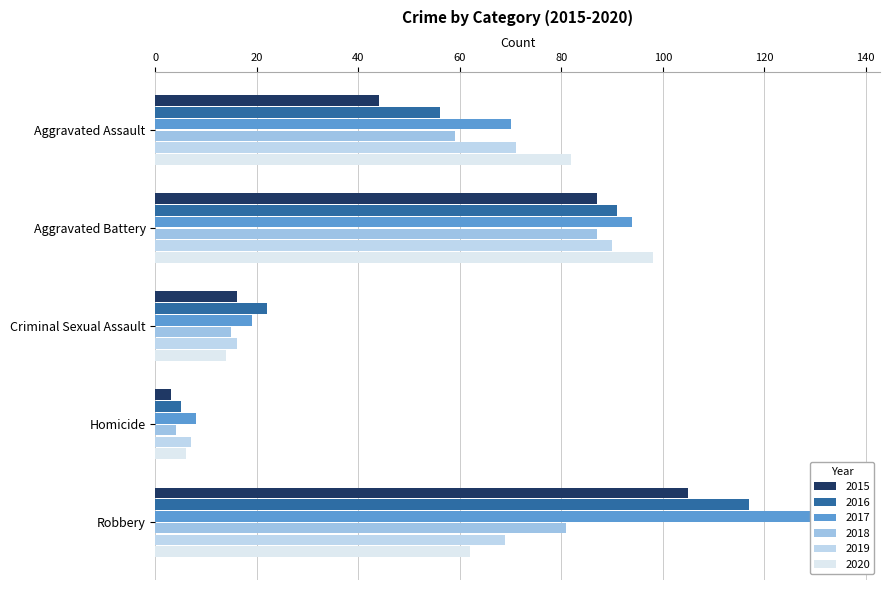

How many 2016 values are between 22 and 91?

3